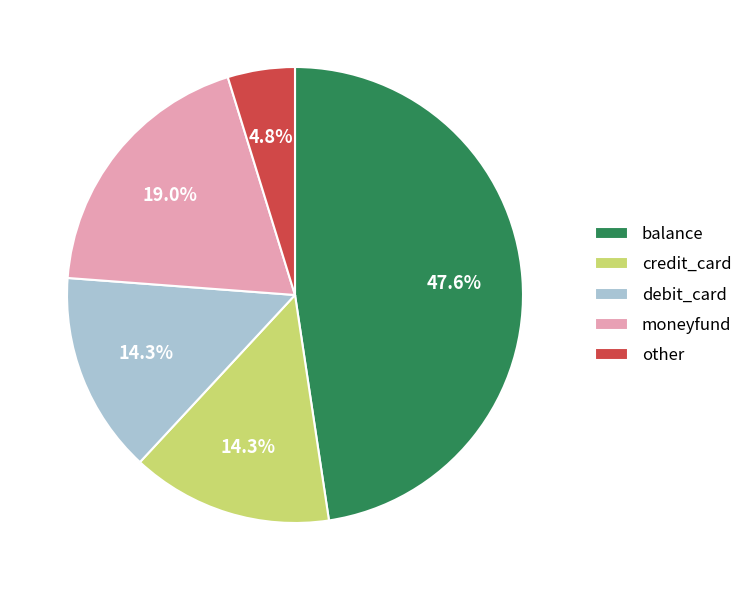

How many slices are in this pie chart?

5